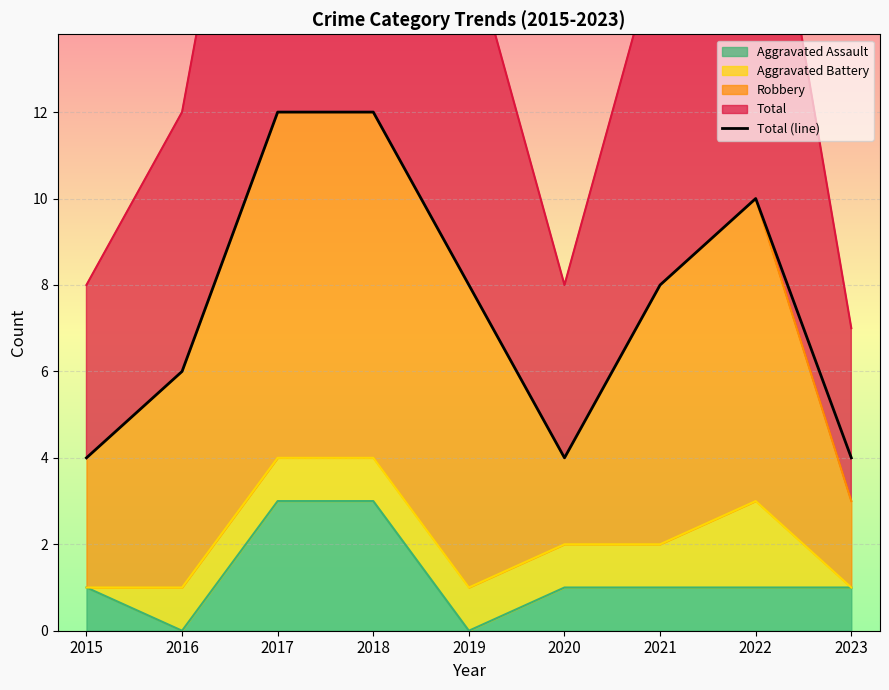

Reading left to right, list all the values displayed in this chart.

4	6	12	12	8	4	8	10	4